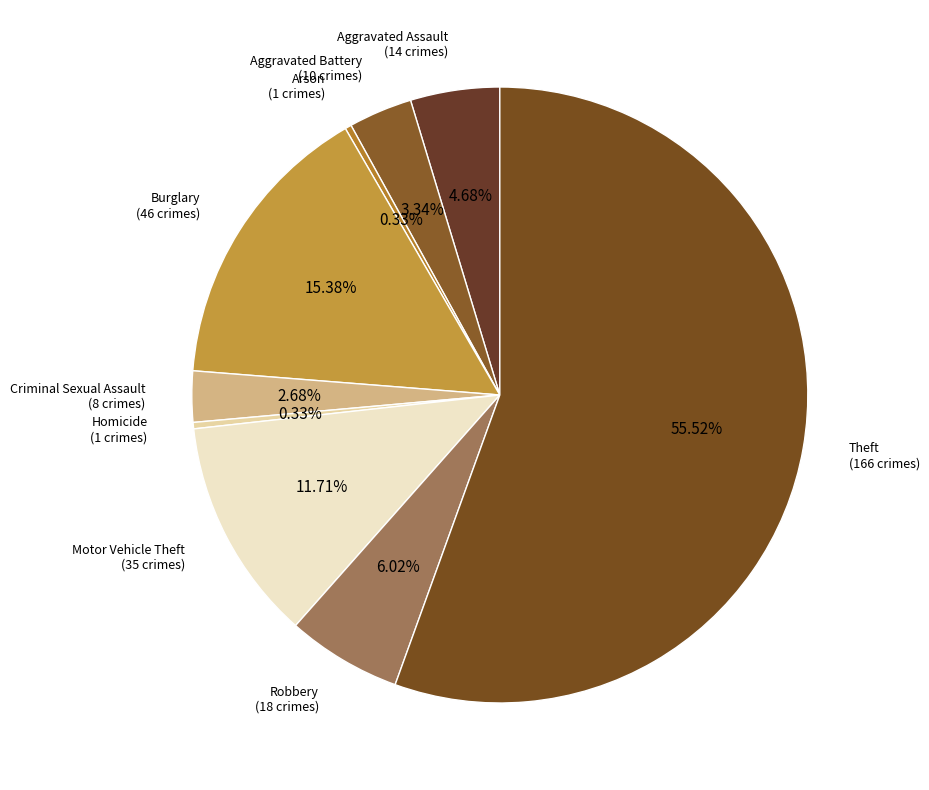

How many segments does this pie chart have?

9